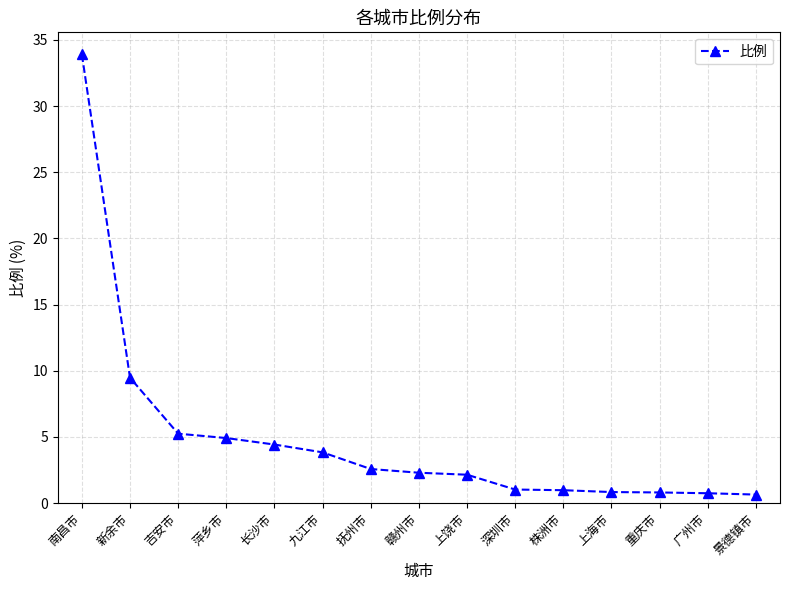

The value at 株洲市 is 1.0. True or false?

True